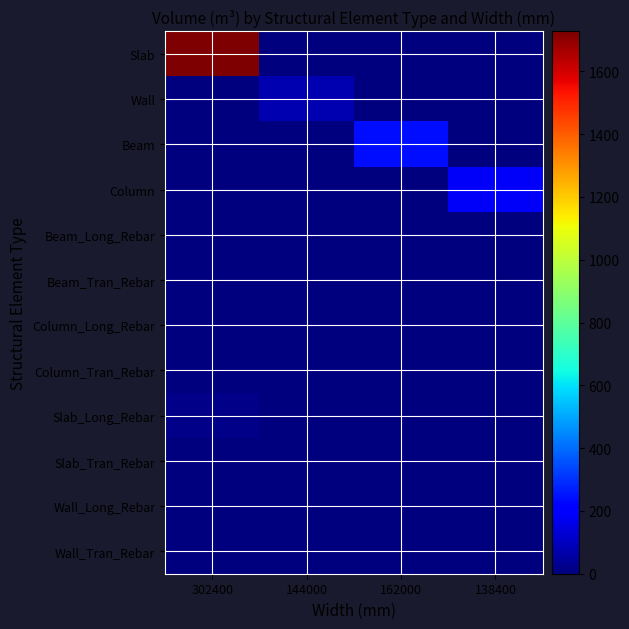

What is the difference between the highest and lowest values at 162000?

236.8